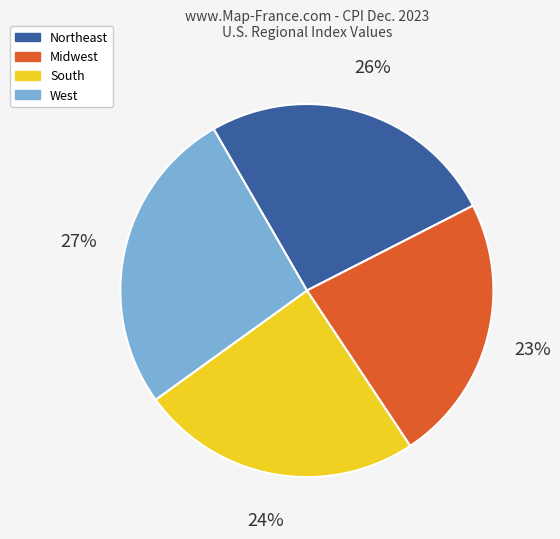

Does Midwest account for over 50% of the chart?

No